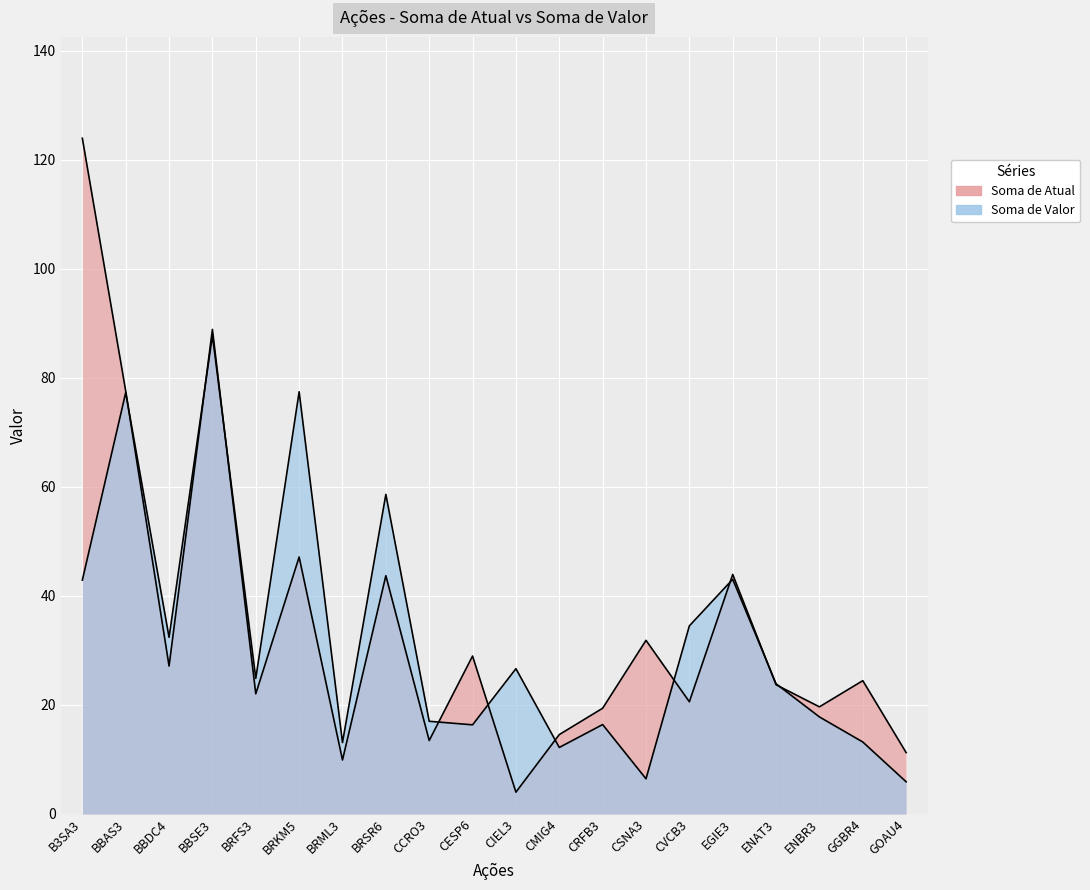

What is the label of the 7th point from the right?

CSNA3